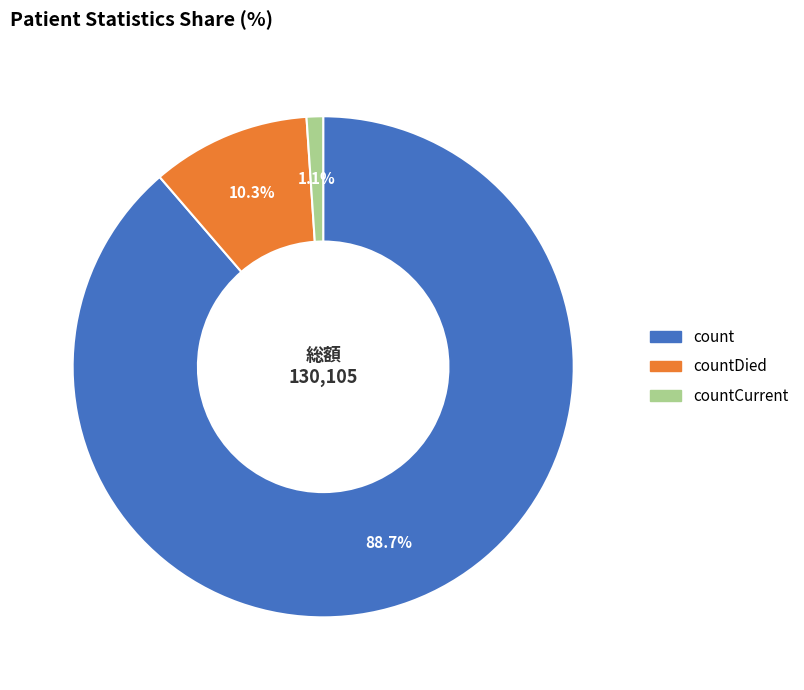

What is the smallest slice in the pie chart?

countCurrent